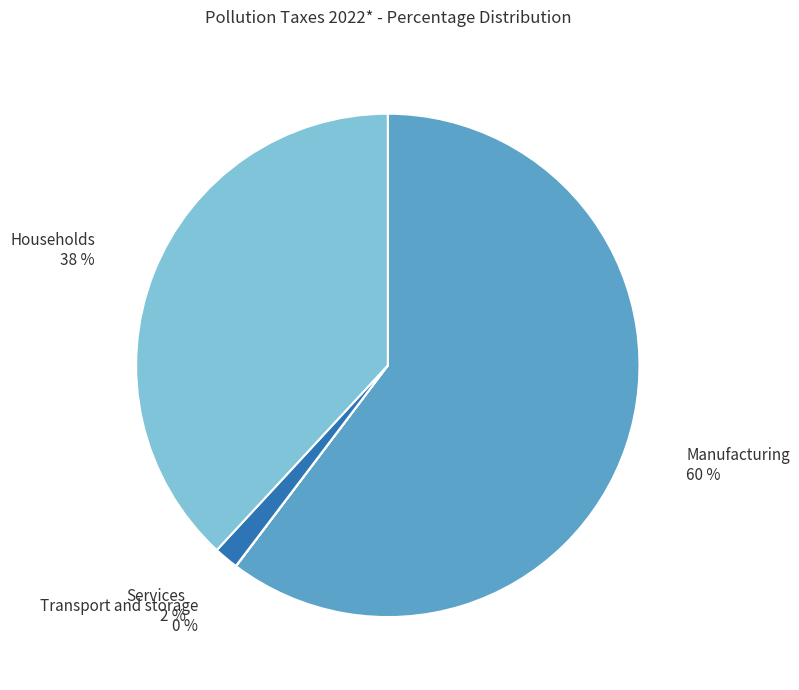

To the nearest percent, what is the difference between the largest and smallest slice percentages?

60%